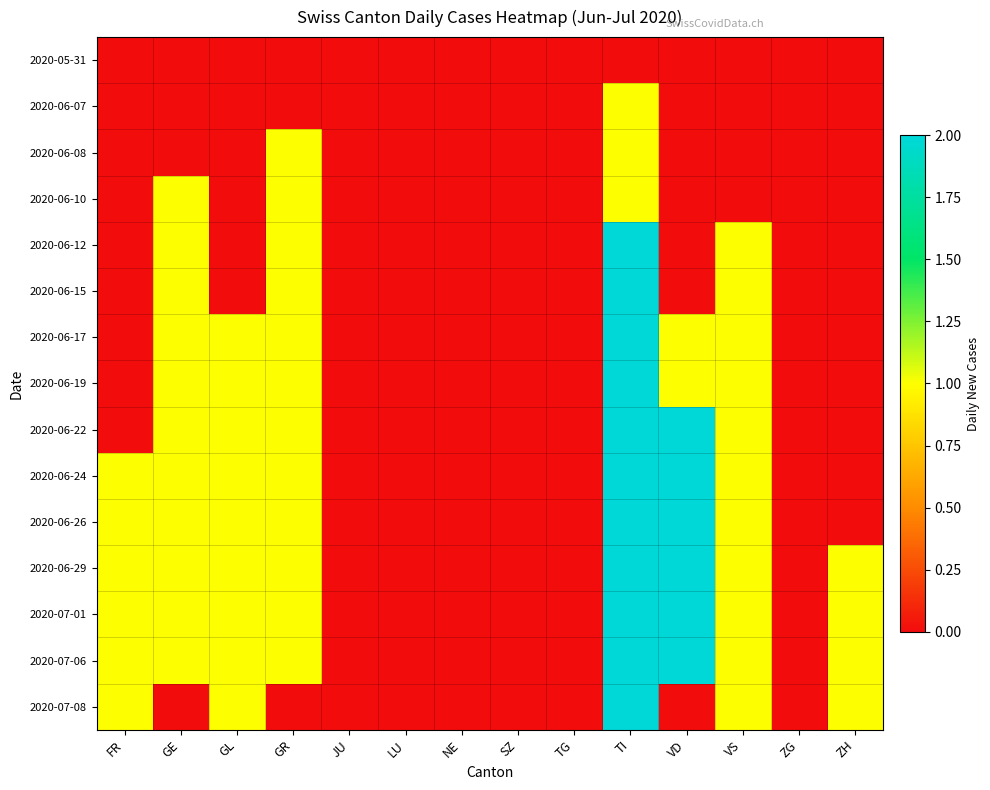

Reading right to left, list all the values displayed in this chart.

2020-05-31: ZH=0	ZG=0	VS=0	VD=0	TI=0	TG=0	SZ=0	NE=0	LU=0	JU=0	GR=0	GL=0	GE=0	FR=0
2020-06-07: ZH=0	ZG=0	VS=0	VD=0	TI=1	TG=0	SZ=0	NE=0	LU=0	JU=0	GR=0	GL=0	GE=0	FR=0
2020-06-08: ZH=0	ZG=0	VS=0	VD=0	TI=1	TG=0	SZ=0	NE=0	LU=0	JU=0	GR=1	GL=0	GE=0	FR=0
2020-06-10: ZH=0	ZG=0	VS=0	VD=0	TI=1	TG=0	SZ=0	NE=0	LU=0	JU=0	GR=1	GL=0	GE=1	FR=0
2020-06-12: ZH=0	ZG=0	VS=1	VD=0	TI=2	TG=0	SZ=0	NE=0	LU=0	JU=0	GR=1	GL=0	GE=1	FR=0
2020-06-15: ZH=0	ZG=0	VS=1	VD=0	TI=2	TG=0	SZ=0	NE=0	LU=0	JU=0	GR=1	GL=0	GE=1	FR=0
2020-06-17: ZH=0	ZG=0	VS=1	VD=1	TI=2	TG=0	SZ=0	NE=0	LU=0	JU=0	GR=1	GL=1	GE=1	FR=0
2020-06-19: ZH=0	ZG=0	VS=1	VD=1	TI=2	TG=0	SZ=0	NE=0	LU=0	JU=0	GR=1	GL=1	GE=1	FR=0
2020-06-22: ZH=0	ZG=0	VS=1	VD=2	TI=2	TG=0	SZ=0	NE=0	LU=0	JU=0	GR=1	GL=1	GE=1	FR=0
2020-06-24: ZH=0	ZG=0	VS=1	VD=2	TI=2	TG=0	SZ=0	NE=0	LU=0	JU=0	GR=1	GL=1	GE=1	FR=1
2020-06-26: ZH=0	ZG=0	VS=1	VD=2	TI=2	TG=0	SZ=0	NE=0	LU=0	JU=0	GR=1	GL=1	GE=1	FR=1
2020-06-29: ZH=1	ZG=0	VS=1	VD=2	TI=2	TG=0	SZ=0	NE=0	LU=0	JU=0	GR=1	GL=1	GE=1	FR=1
2020-07-01: ZH=1	ZG=0	VS=1	VD=2	TI=2	TG=0	SZ=0	NE=0	LU=0	JU=0	GR=1	GL=1	GE=1	FR=1
2020-07-06: ZH=1	ZG=0	VS=1	VD=2	TI=2	TG=0	SZ=0	NE=0	LU=0	JU=0	GR=1	GL=1	GE=1	FR=1
2020-07-08: ZH=1	ZG=0	VS=1	VD=0	TI=2	TG=0	SZ=0	NE=0	LU=0	JU=0	GR=0	GL=1	GE=0	FR=1